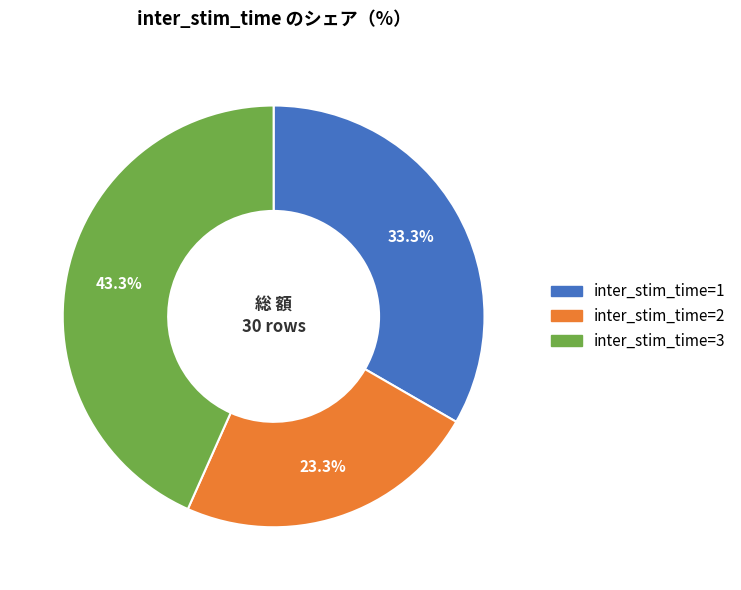

Is there any slice that represents more than half of the pie?

No